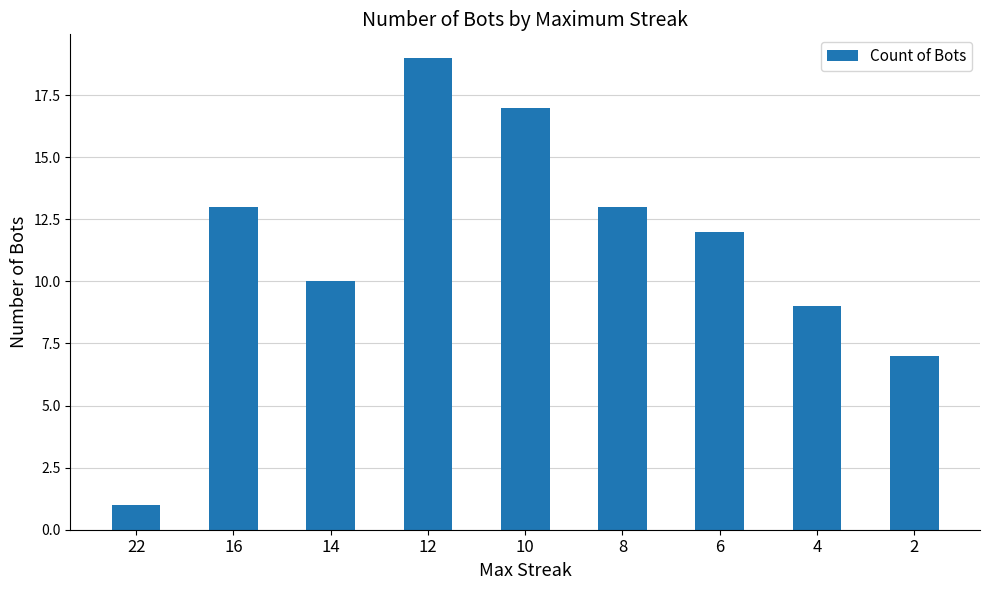

Which has a higher value, 6 or 16?

16